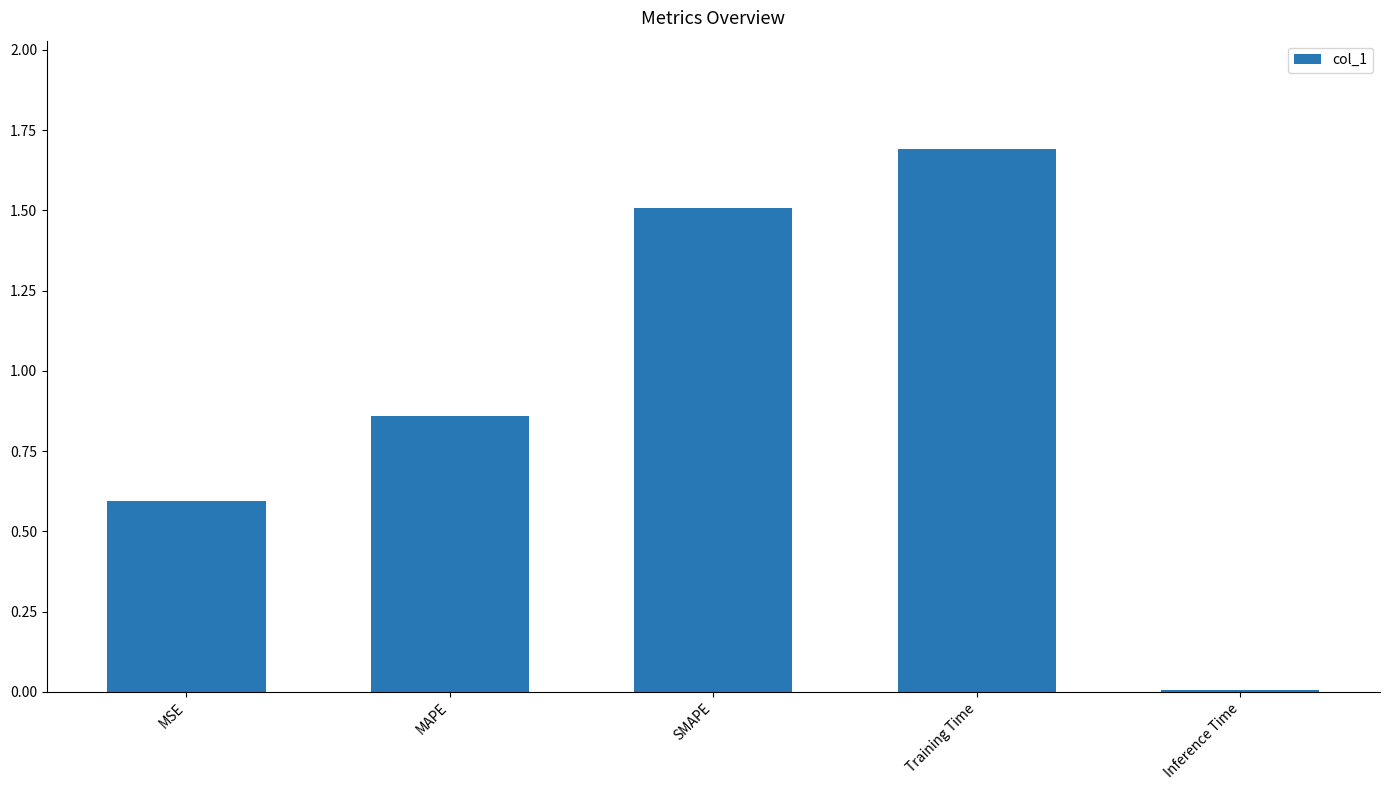

What is the label of the 5th bar from the left?

Inference Time